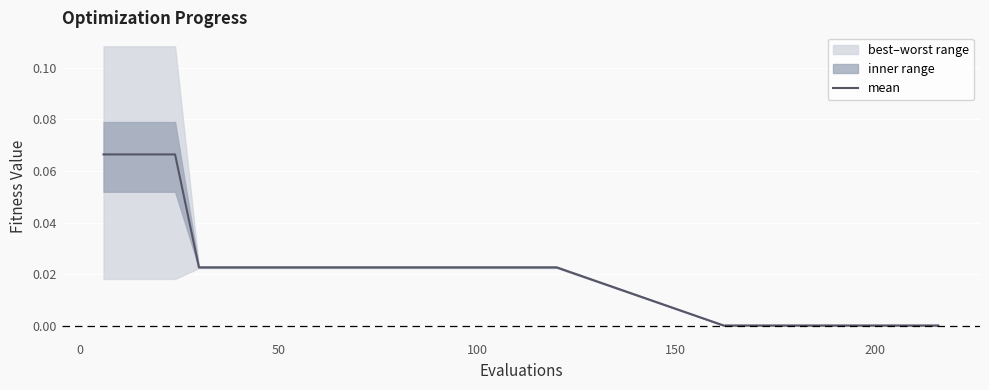

What is the difference between the second highest and second lowest values?

0.1